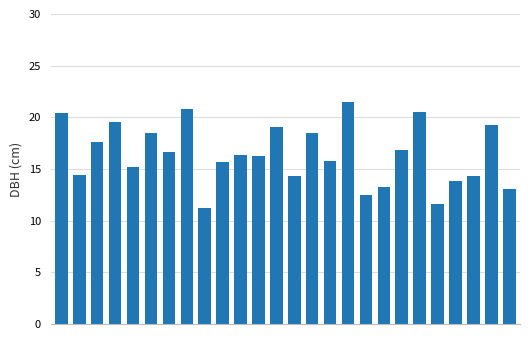

How many values are below 16?

12